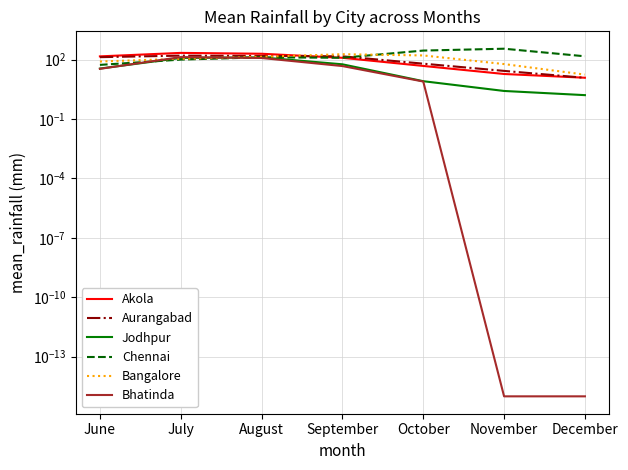

Where does the Bangalore series first go above 109?

July